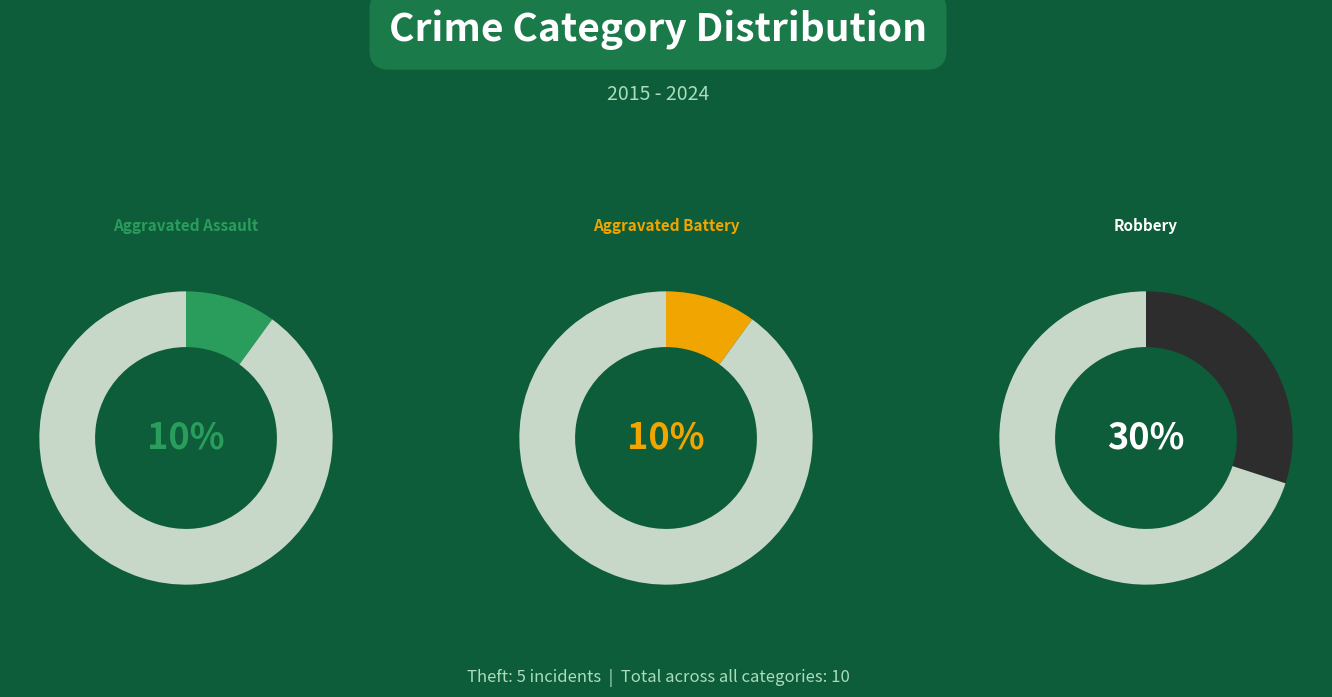

Count the number of slices in the pie.

4